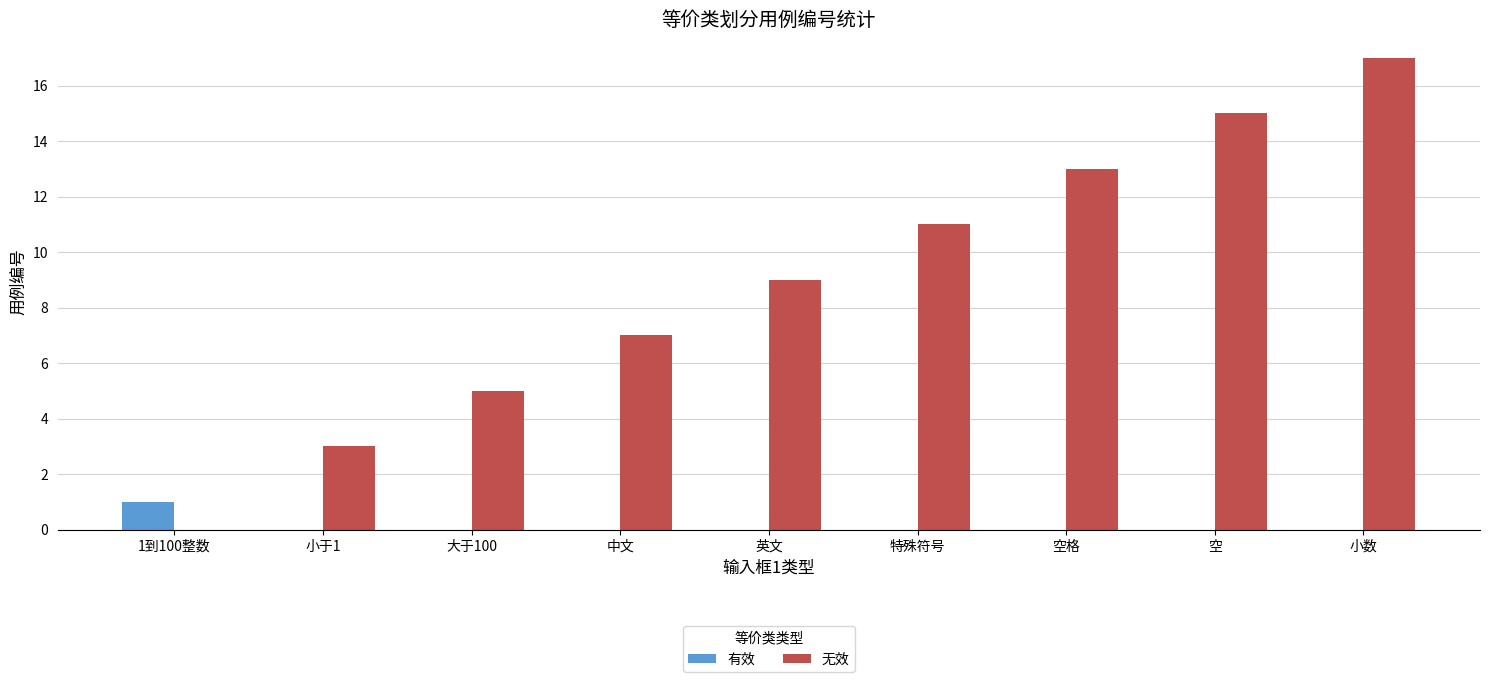

Between 英文 and 空, which series saw the biggest shift?

无效